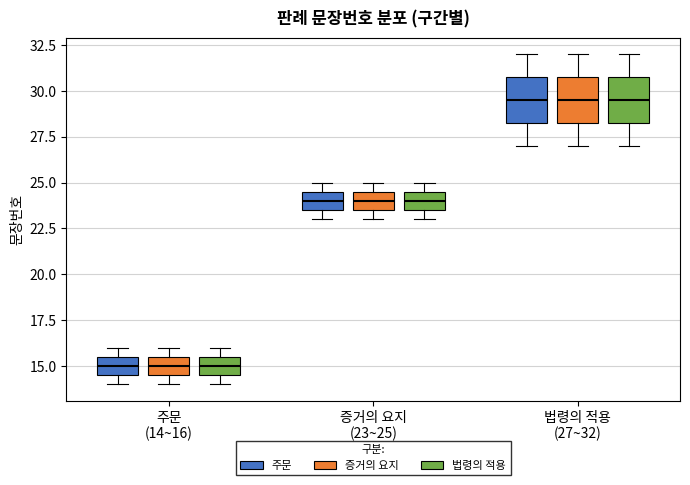

Reading left to right, read every box against the y-axis: the position of its median line, the range the box covers, and the ends of its whiskers. The values are not printed on the chart, so give them approximately, as read against the axis.

주문 (14~16) (주문): median 15.0, box 14.5 to 15.5, whiskers 14.0 to 16.0
주문 (14~16) (증거의 요지): median 15.0, box 14.5 to 15.5, whiskers 14.0 to 16.0
주문 (14~16) (법령의 적용): median 15.0, box 14.5 to 15.5, whiskers 14.0 to 16.0
증거의 요지 (23~25) (주문): median 24.0, box 23.5 to 24.5, whiskers 23.0 to 25.0
증거의 요지 (23~25) (증거의 요지): median 24.0, box 23.5 to 24.5, whiskers 23.0 to 25.0
증거의 요지 (23~25) (법령의 적용): median 24.0, box 23.5 to 24.5, whiskers 23.0 to 25.0
법령의 적용 (27~32) (주문): median 29.5, box 28.5 to 31.0, whiskers 27.0 to 32.0
법령의 적용 (27~32) (증거의 요지): median 29.5, box 28.5 to 31.0, whiskers 27.0 to 32.0
법령의 적용 (27~32) (법령의 적용): median 29.5, box 28.5 to 31.0, whiskers 27.0 to 32.0